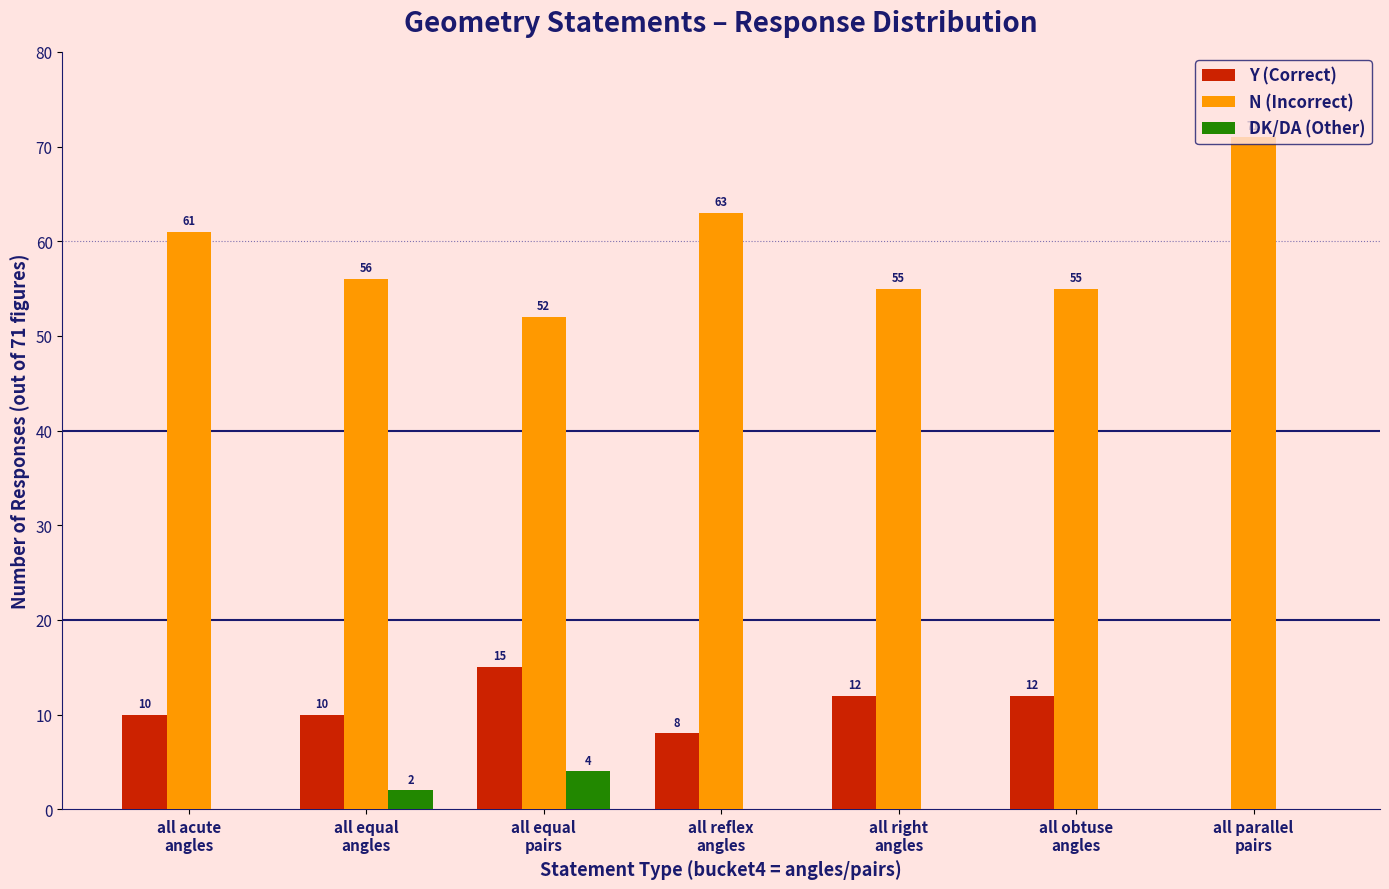

What is the maximum value shown in the chart?

71